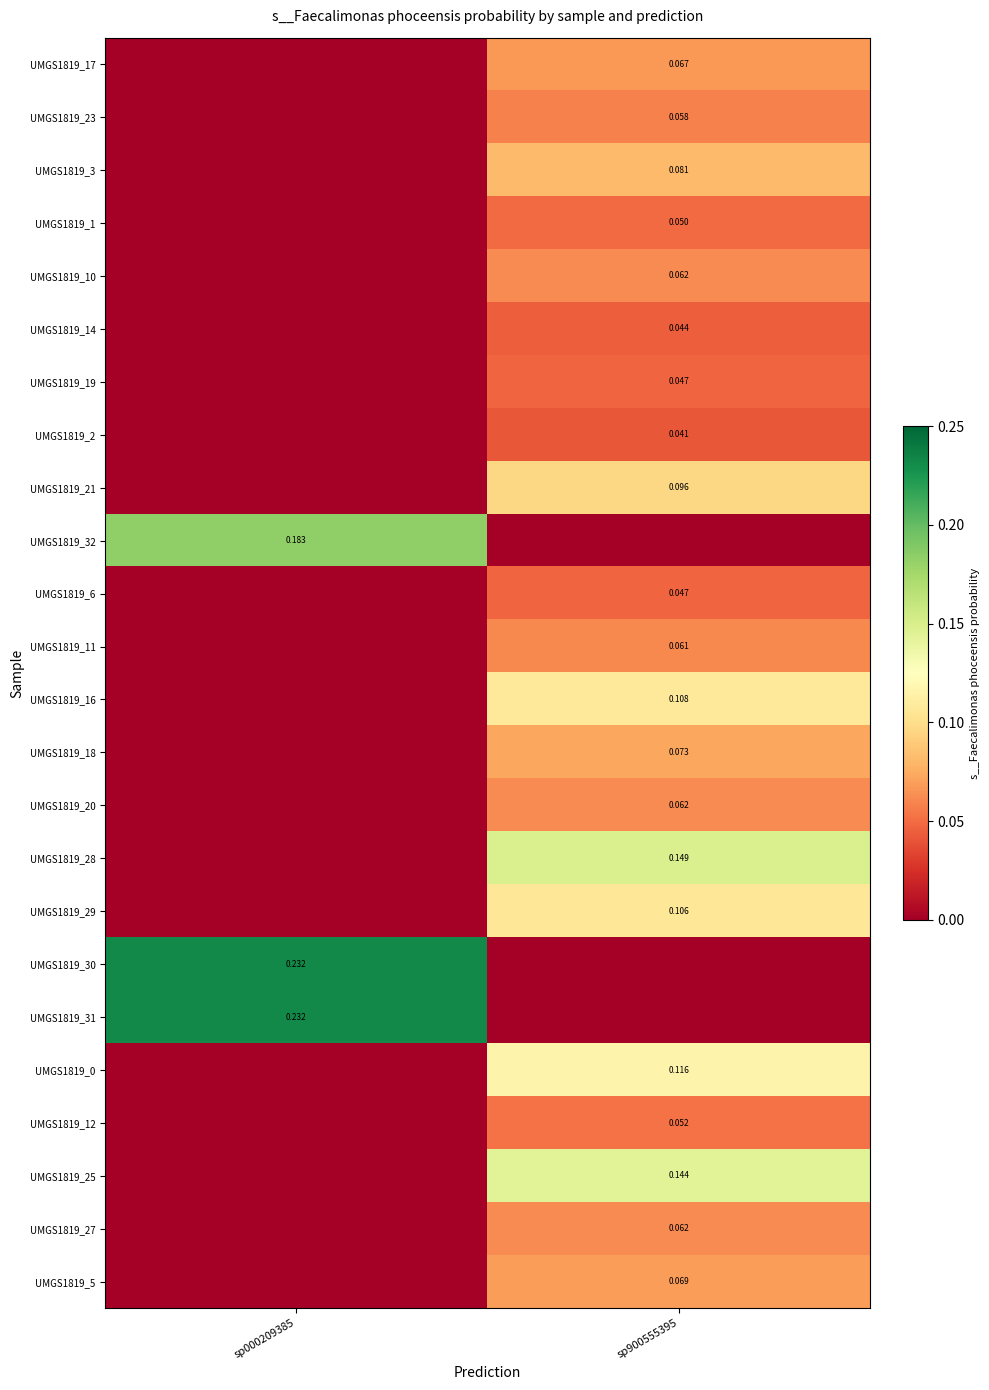

Rank the categories by UMGS1819_14 value from lowest to highest.

sp000209385, sp900555395